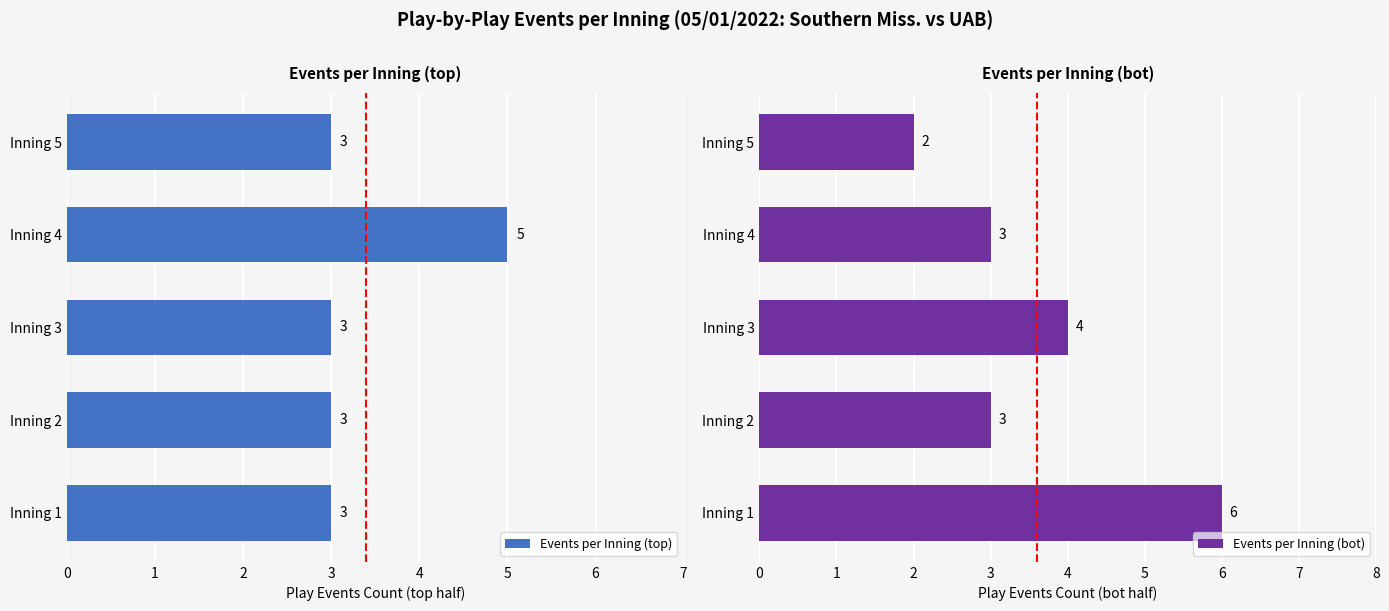

How many Events per Inning (bot) values are between 3 and 4?

3